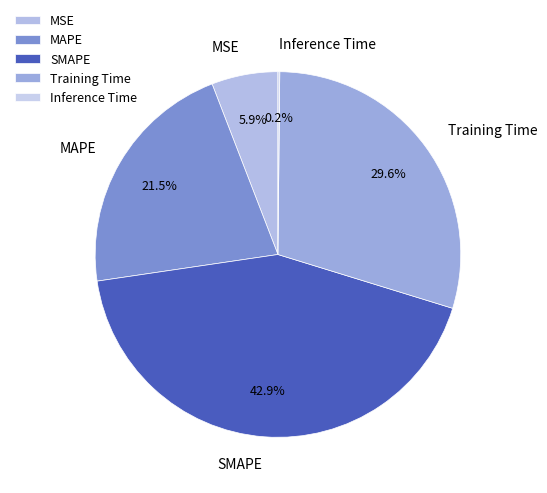

To the nearest percent, what is the difference between the SMAPE and Training Time slice percentages?

13%